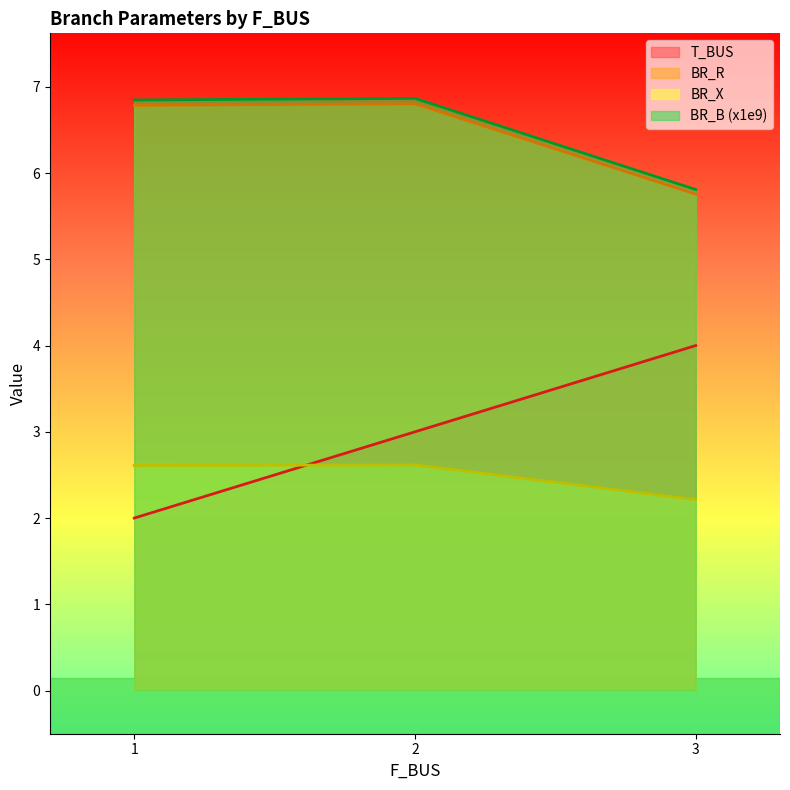

What is the sum of the BR_B values at 1 and 2?

13.7